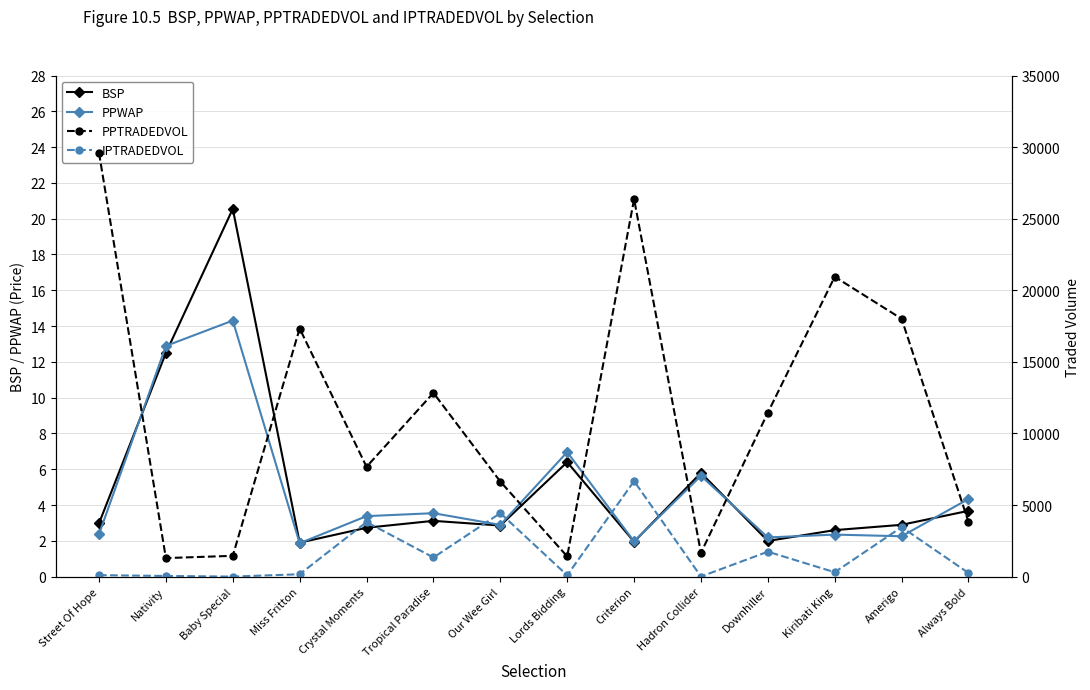

What is the difference between the second highest and second lowest values in the IPTRADEDVOL series?

4428.4